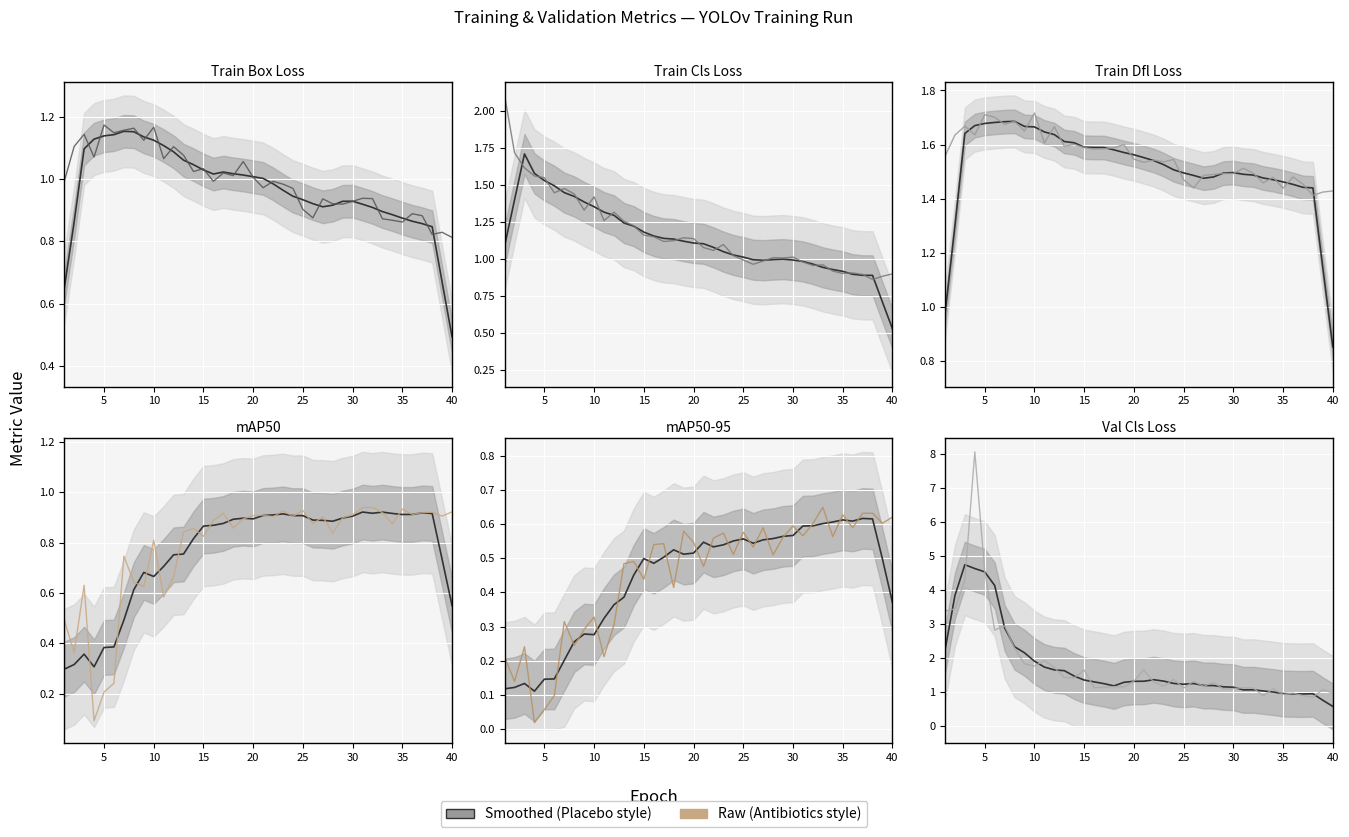

Where is train/box_loss nearest to the value 0?

40